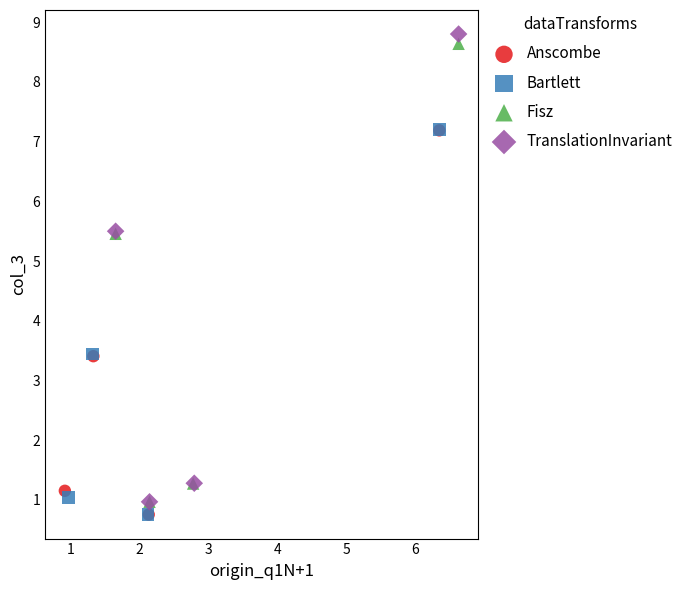

Which series has the largest Y range (max minus min)?

TranslationInvariant